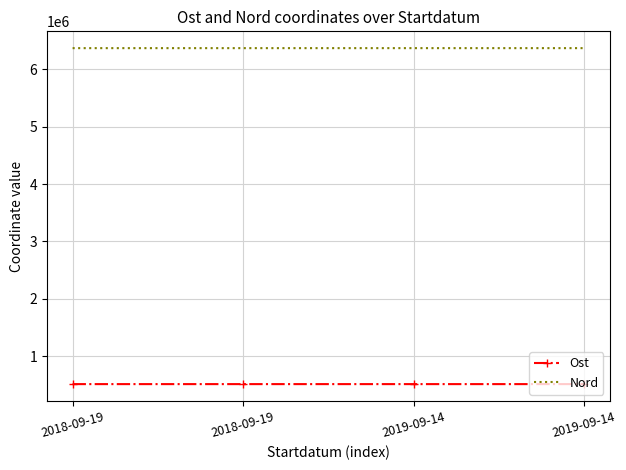

What are all the series names shown in the legend?

Ost, Nord